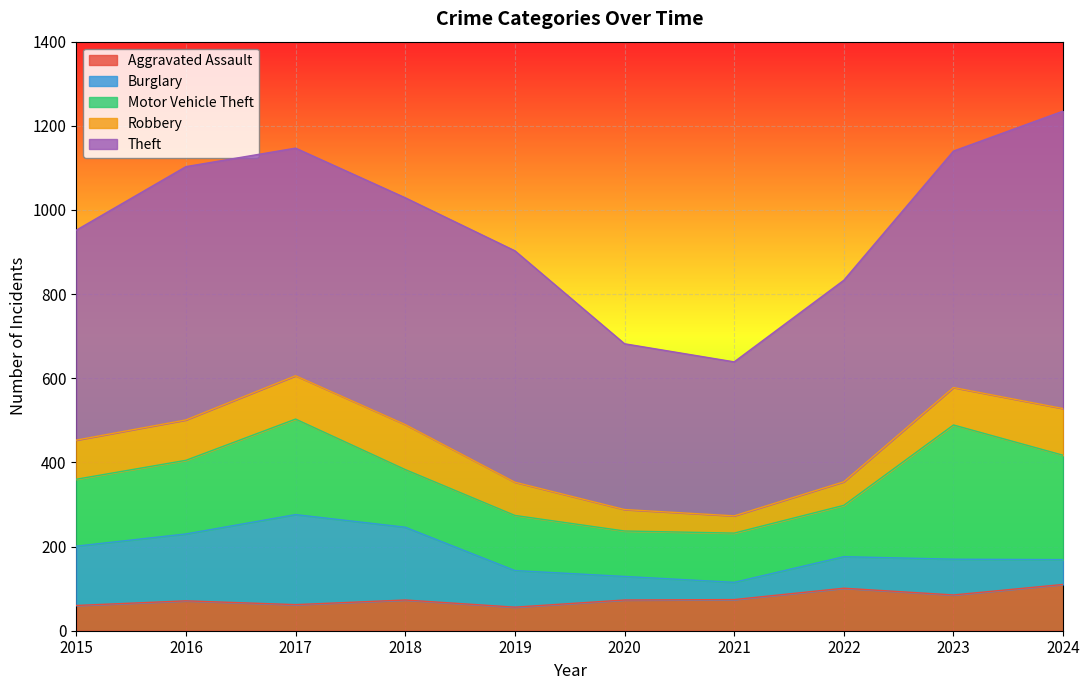

How many lines are shown in the chart?

5